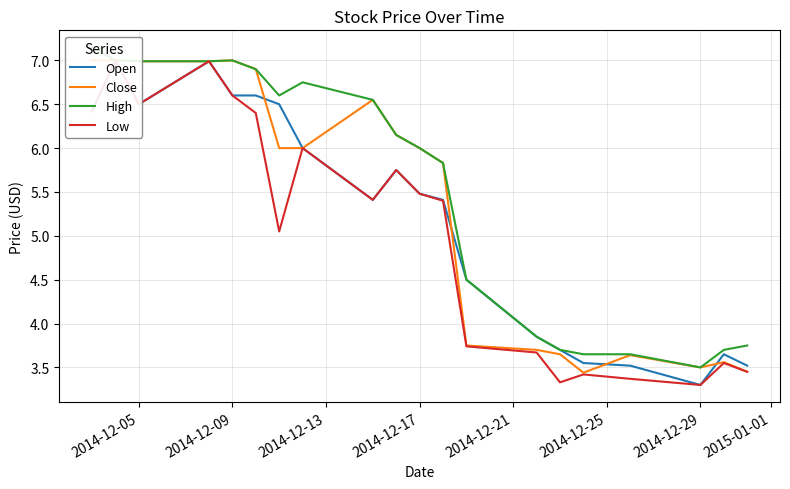

What is the highest value of the Open series?

7.0